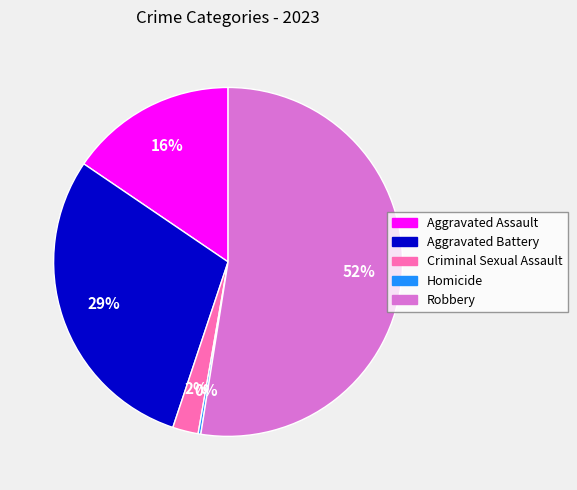

Between Criminal Sexual Assault and Aggravated Battery, which is larger?

Aggravated Battery